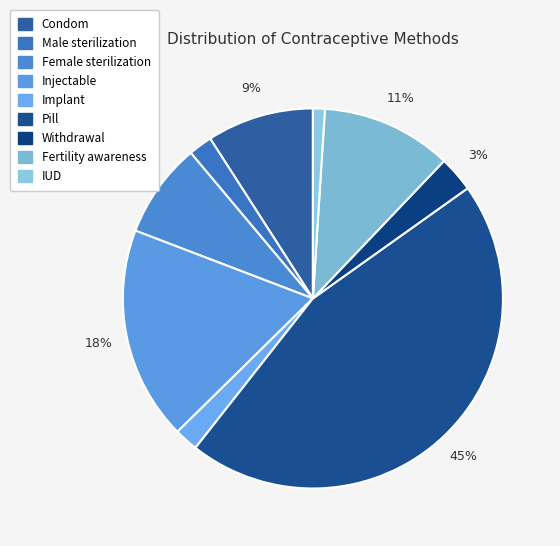

How many slices are in this pie chart?

9